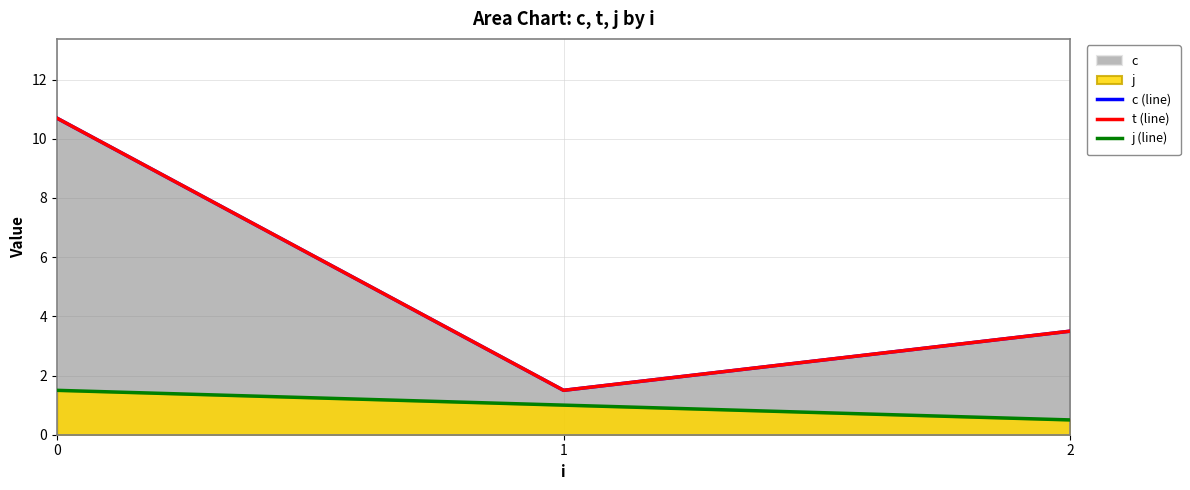

What is the difference between the maximum and minimum values in the j (line) series?

1.0